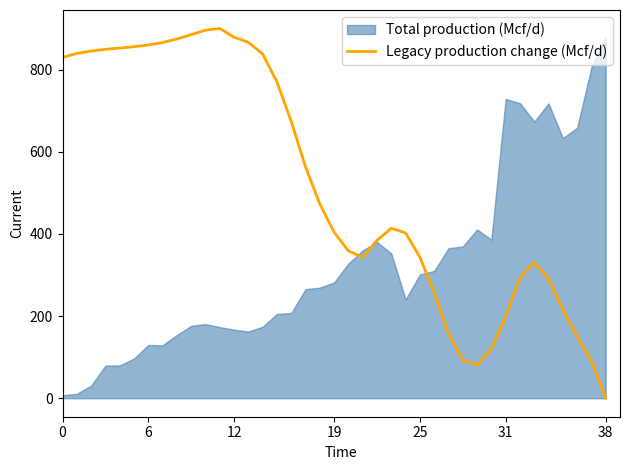

The value of Legacy production change (Mcf/d) at 19 is 404.0. True or false?

True